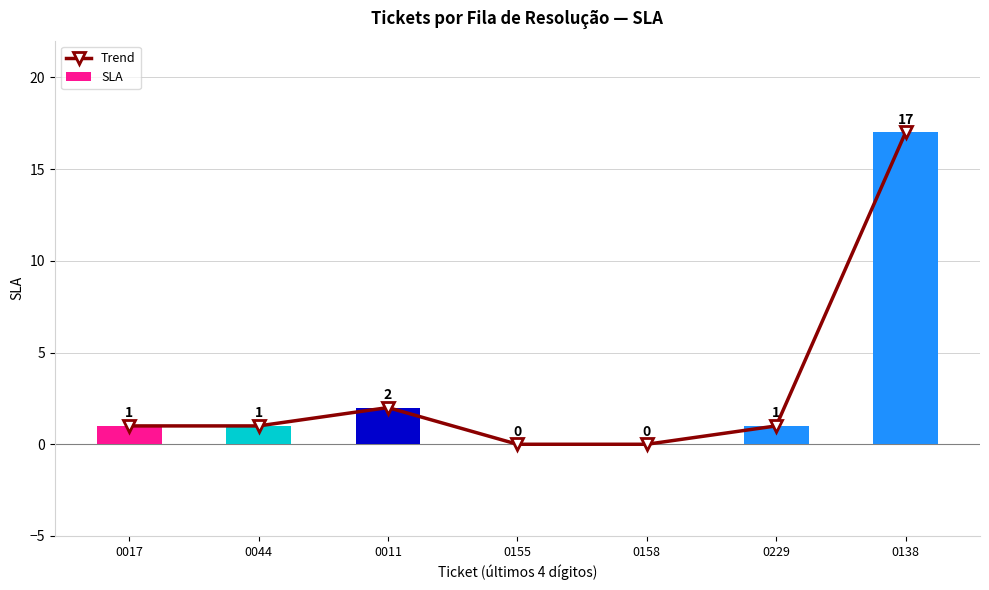

Reading left to right, what are all the values shown in this chart?

Trend: 1	1	2	0	0	1	17
SLA: 1	1	2	0	0	1	17